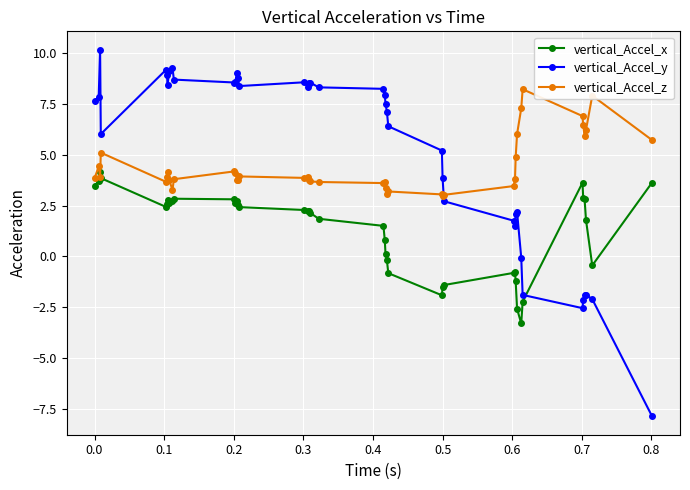

Is this an area chart (filled region under the line)?

No